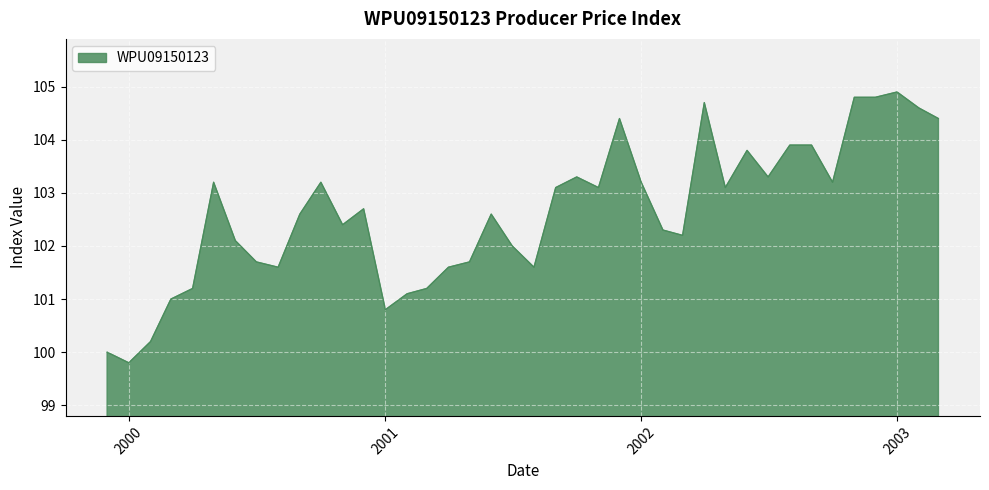

What is the maximum value shown in the chart?

104.9